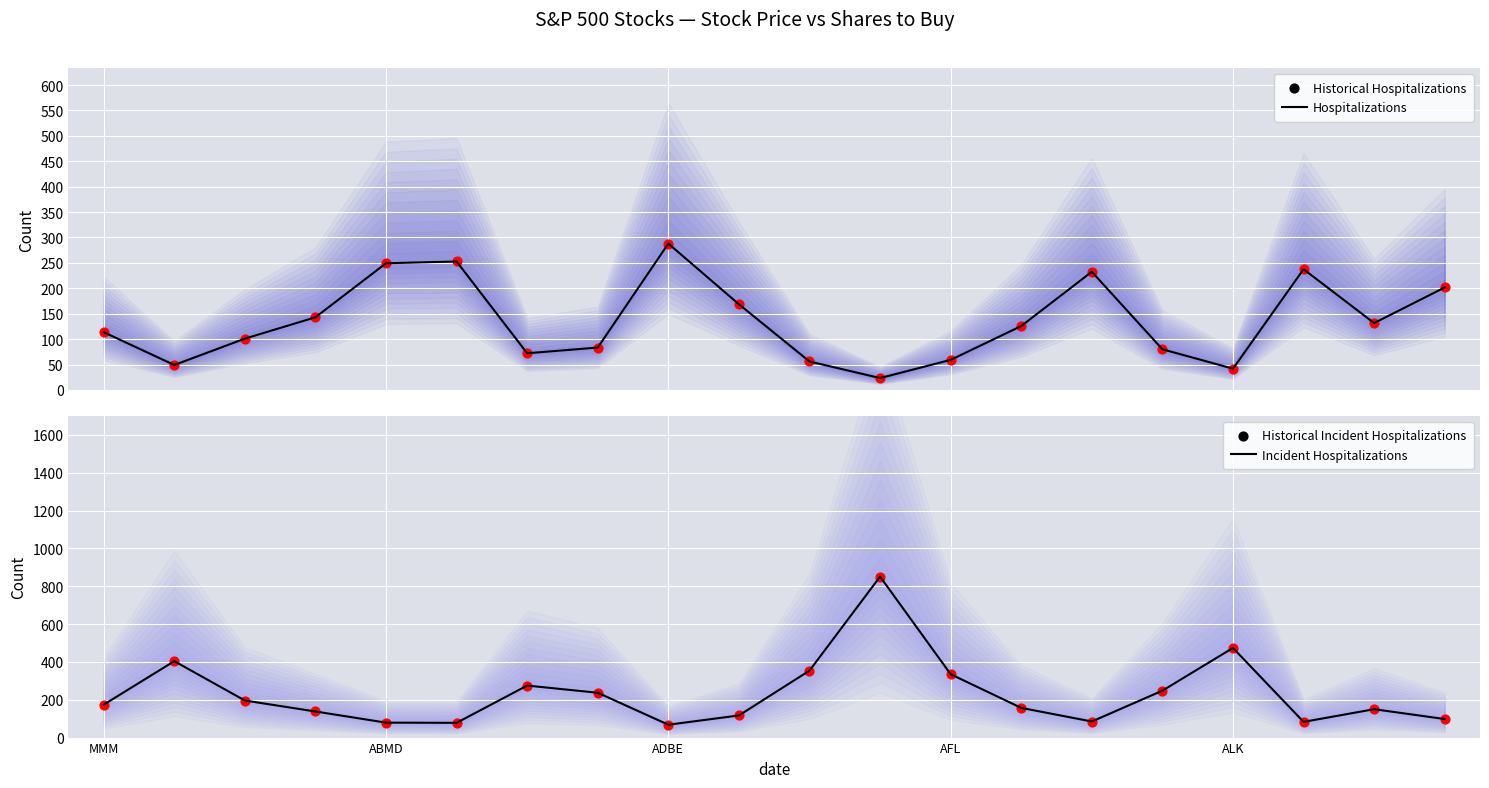

What is the minimum value for Incident Hospitalizations?

68